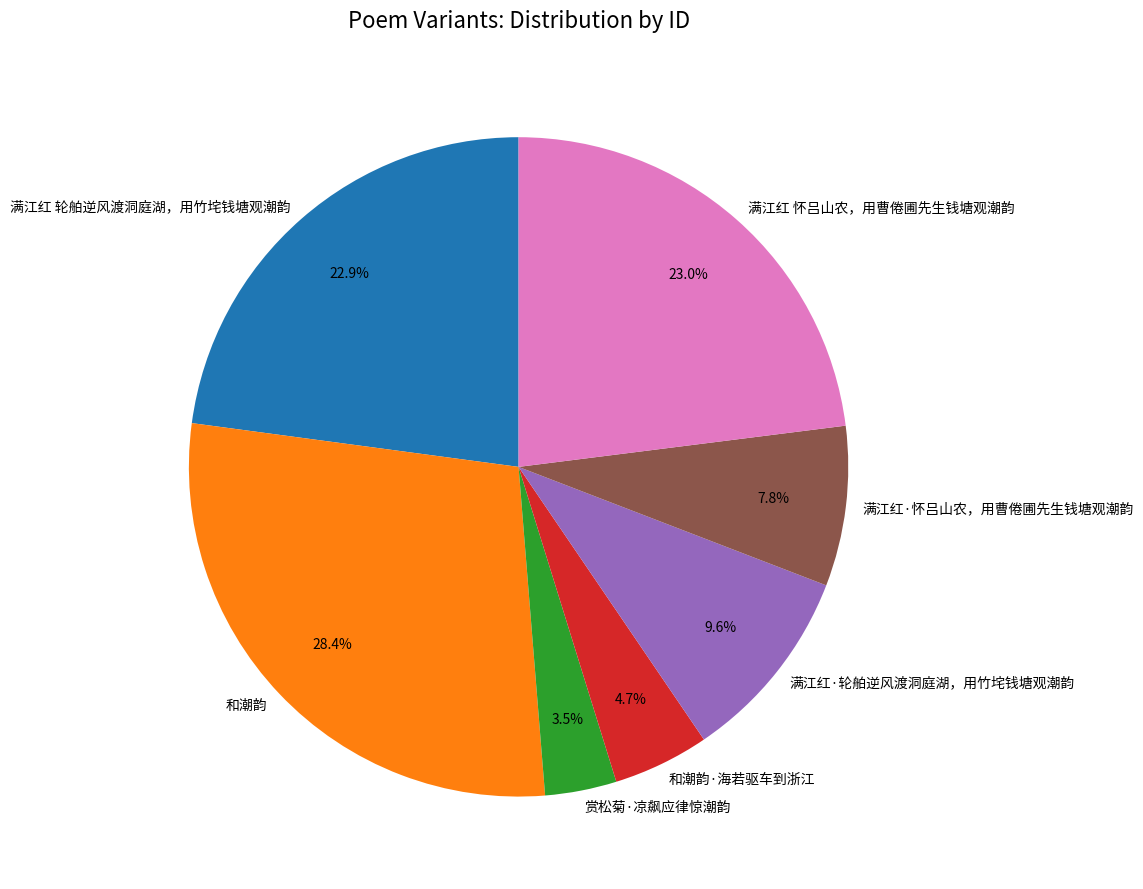

To the nearest percent, what percentage of the pie is 和潮韵·海若驱车到浙江?

5%